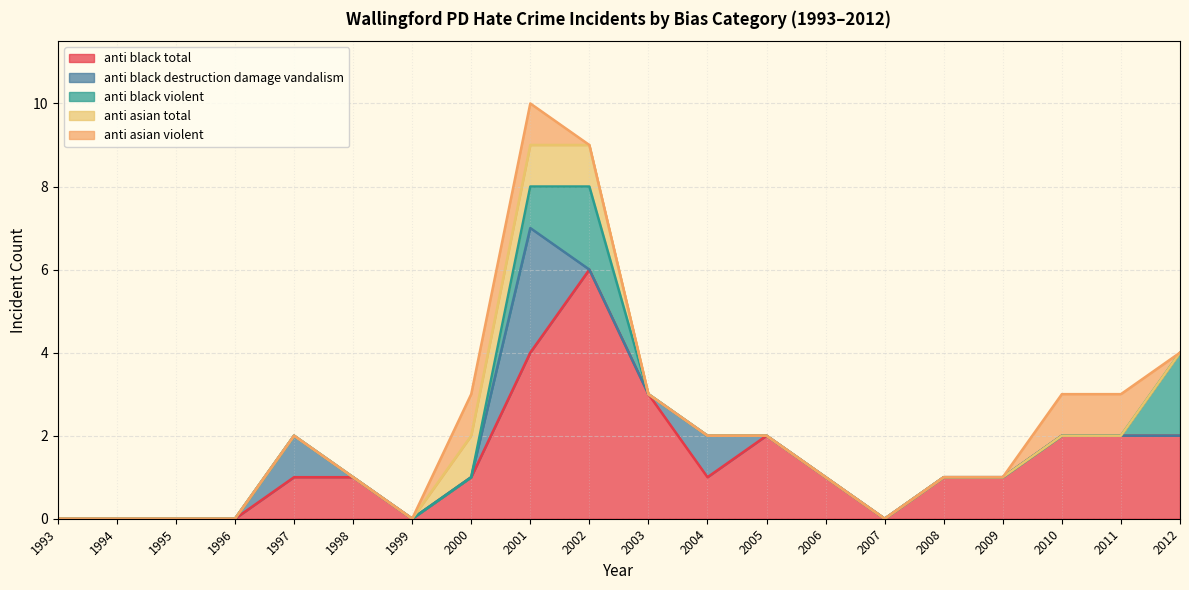

The anti_black_violent series shows -1 at 2004. True or false?

False